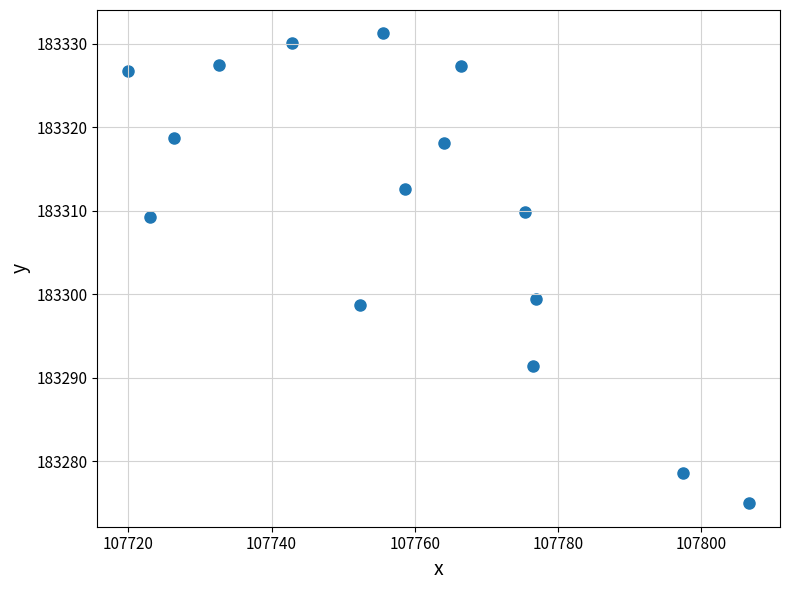

What is the range of X values (max minus min)?

86.7